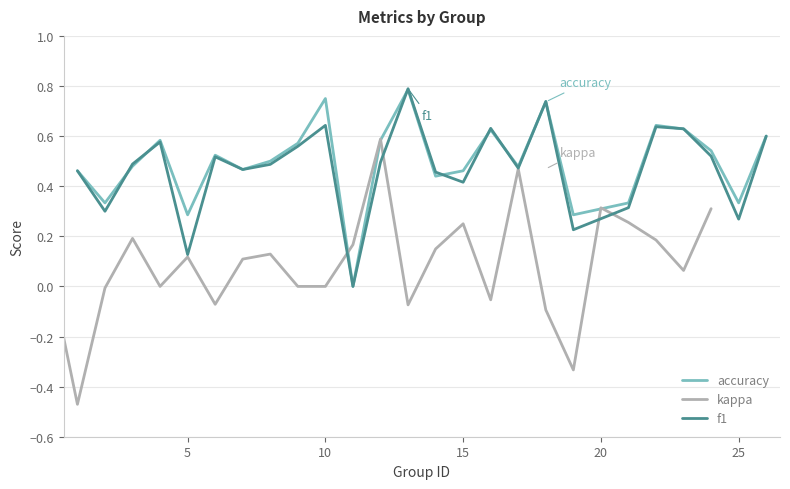

What are all the series names shown in the legend?

accuracy, kappa, f1